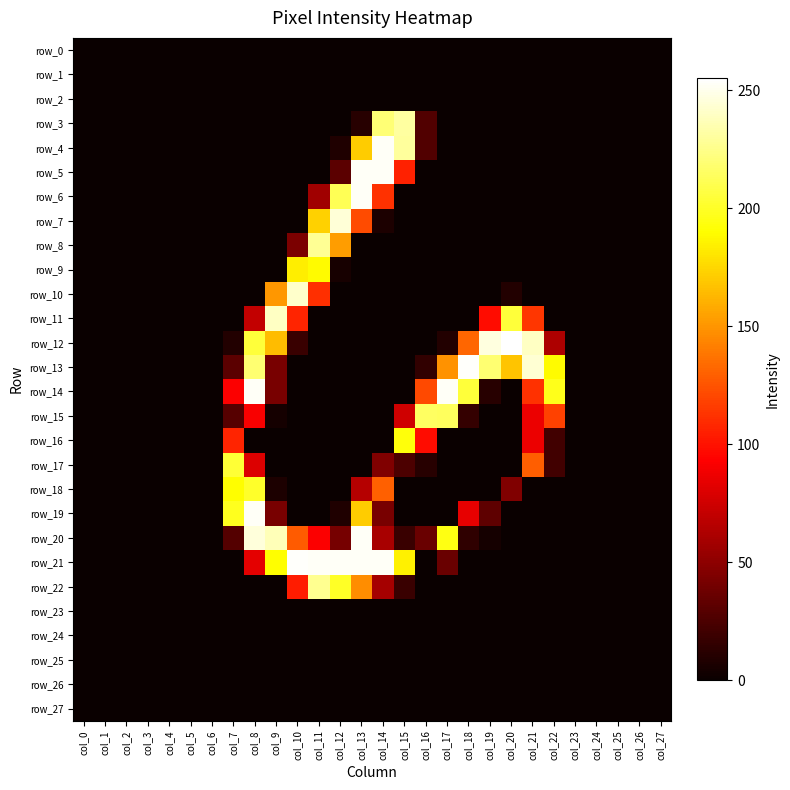

What is the total value across all series at col_11?

1330